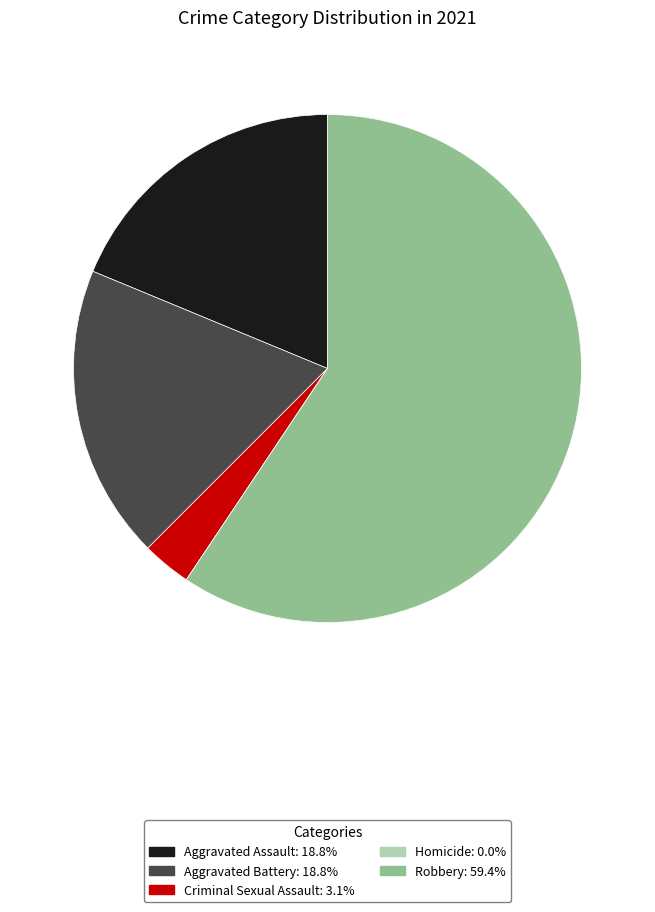

What is the ratio of the value at Aggravated Battery to the value at Robbery?

0.3